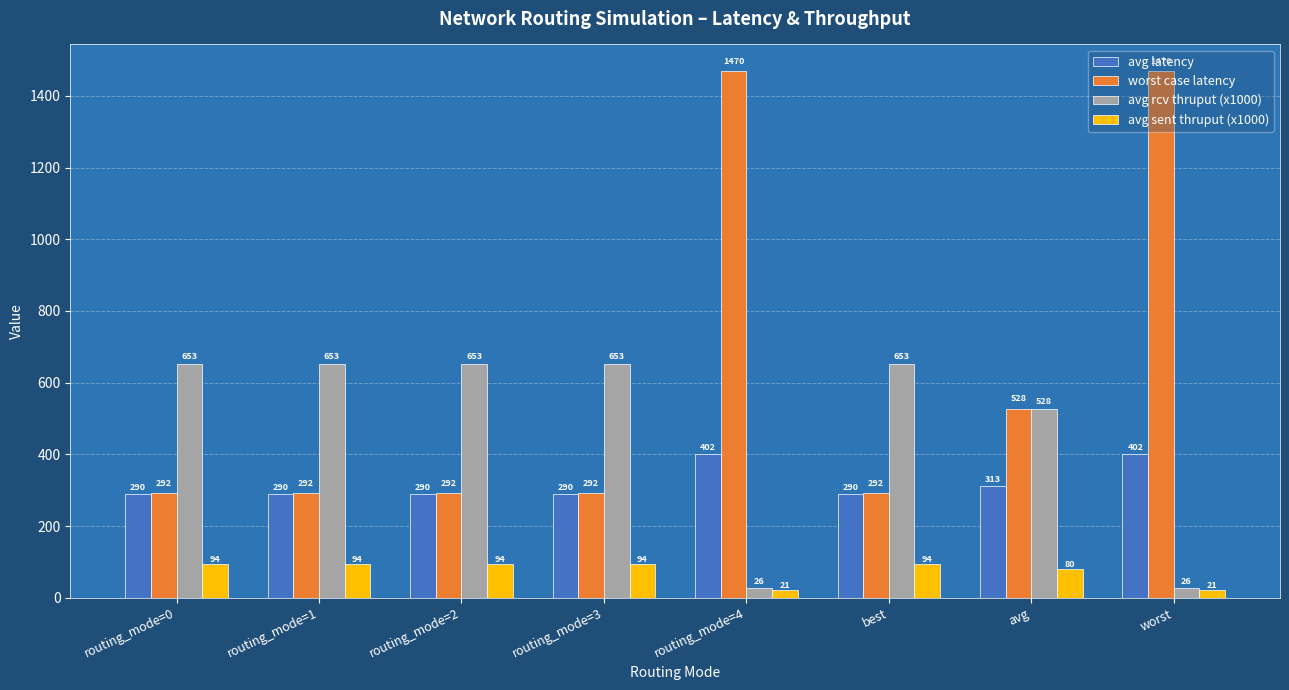

Where is avg latency nearest to the value 346?

avg